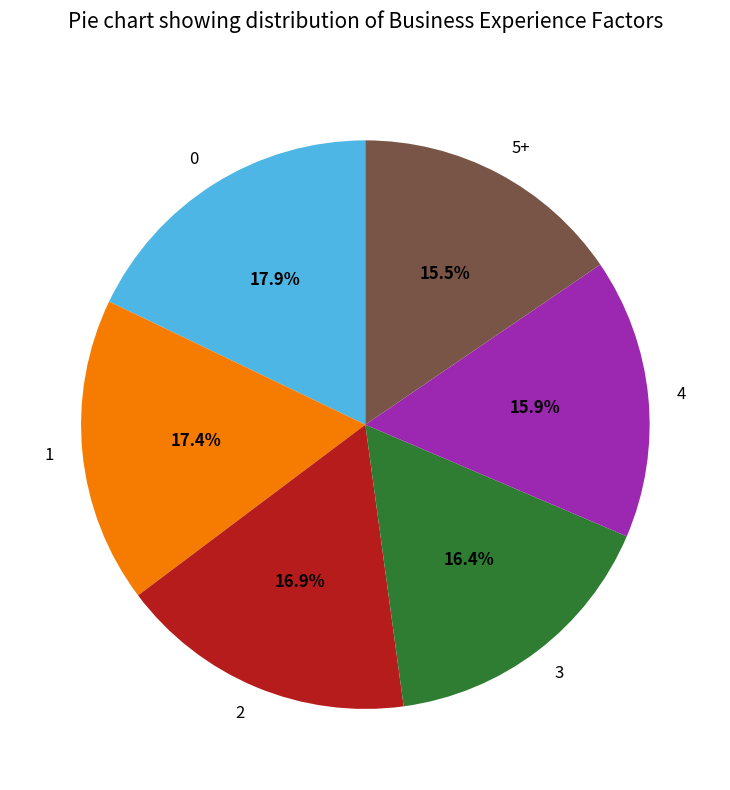

Is there any slice that represents more than half of the pie?

No